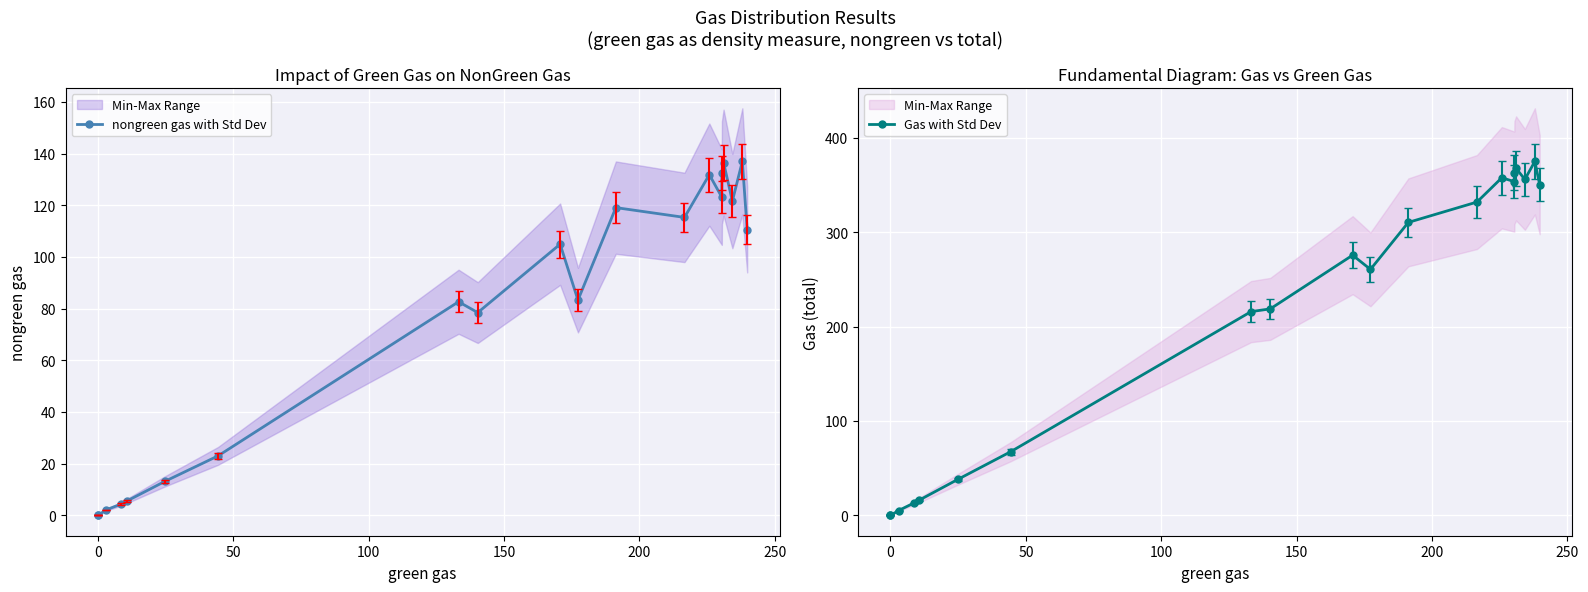

Rank the series by their average value, from lowest to highest.

nongreen gas with Std Dev, Gas with Std Dev